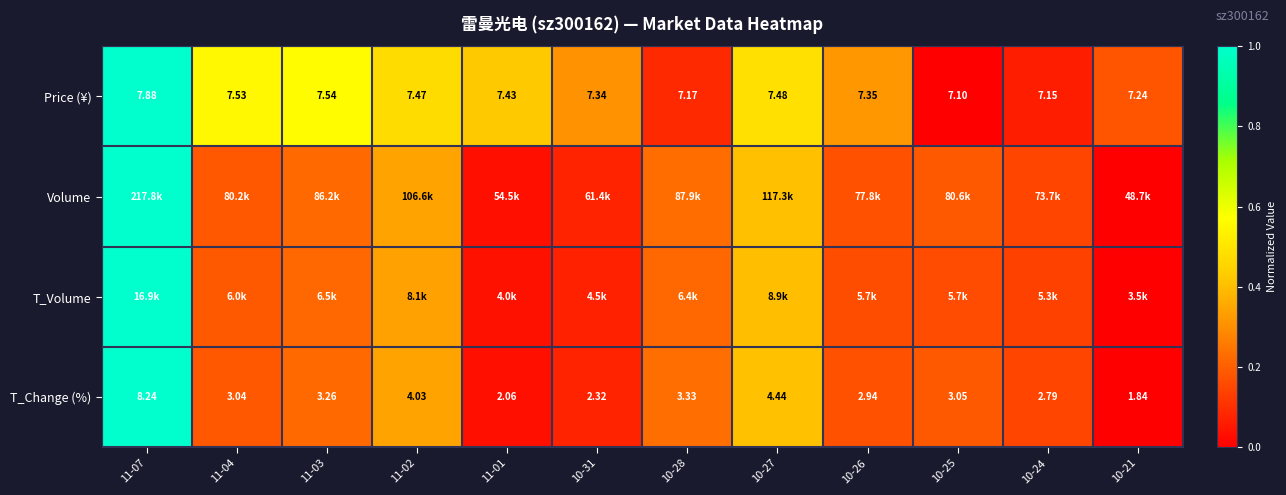

Which category has the lowest value in the T_Volume series?

10-21